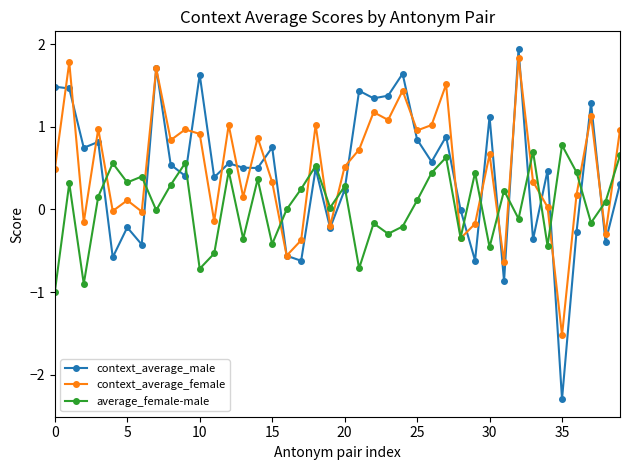

At how many categories does at least one series exceed -1?

40